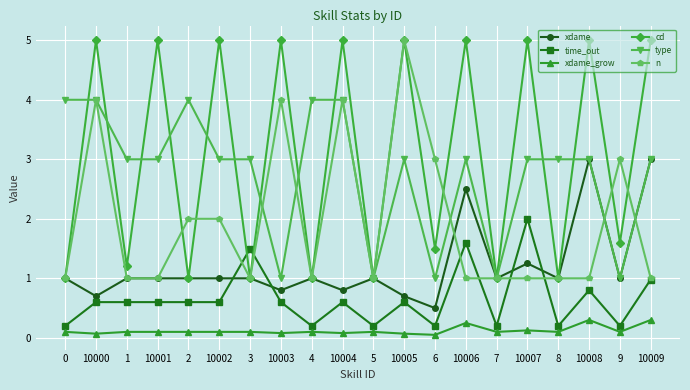

What is the minimum value for xdame?

0.5